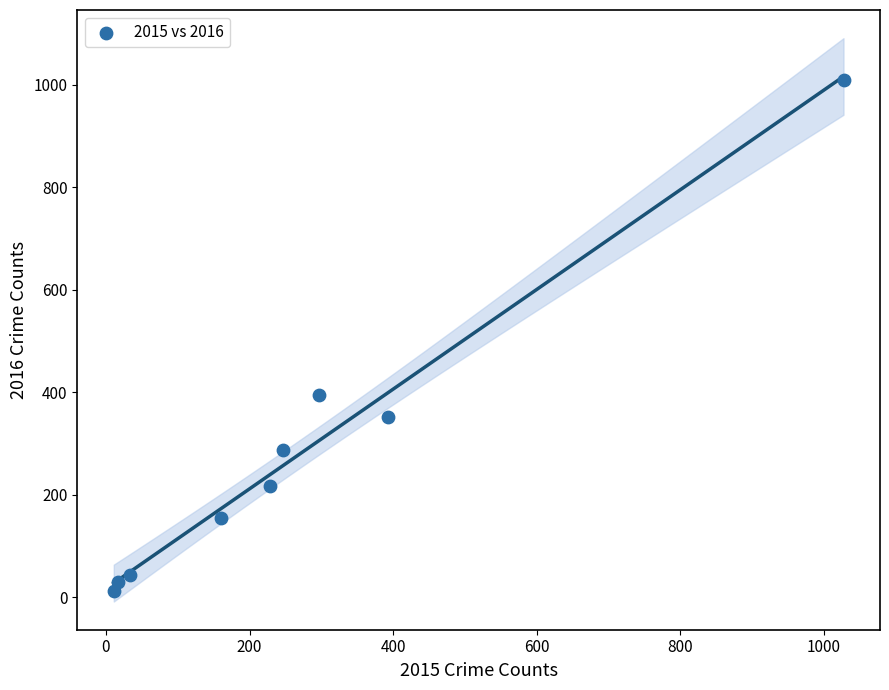

What Y value in the scatter plot is closest to 511?

394